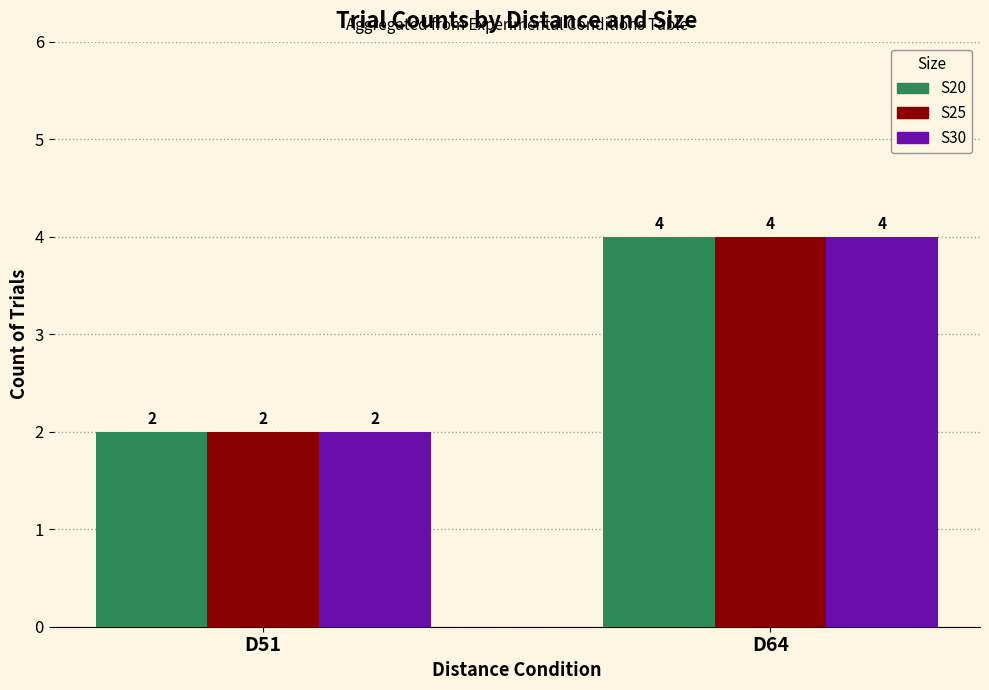

Which label corresponds to the smallest value in the chart?

D51